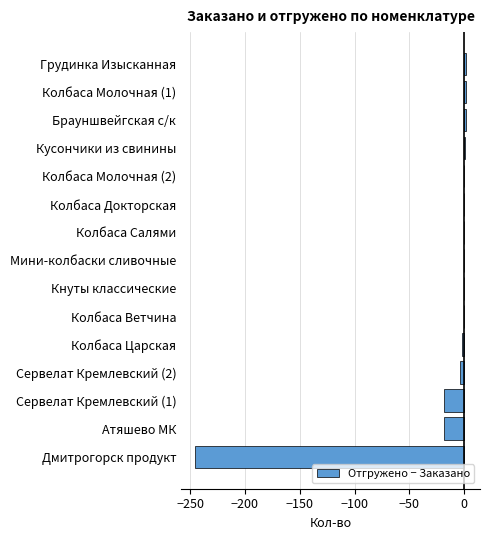

True or false: the data shows 105.6 at Колбаса Салями.

False